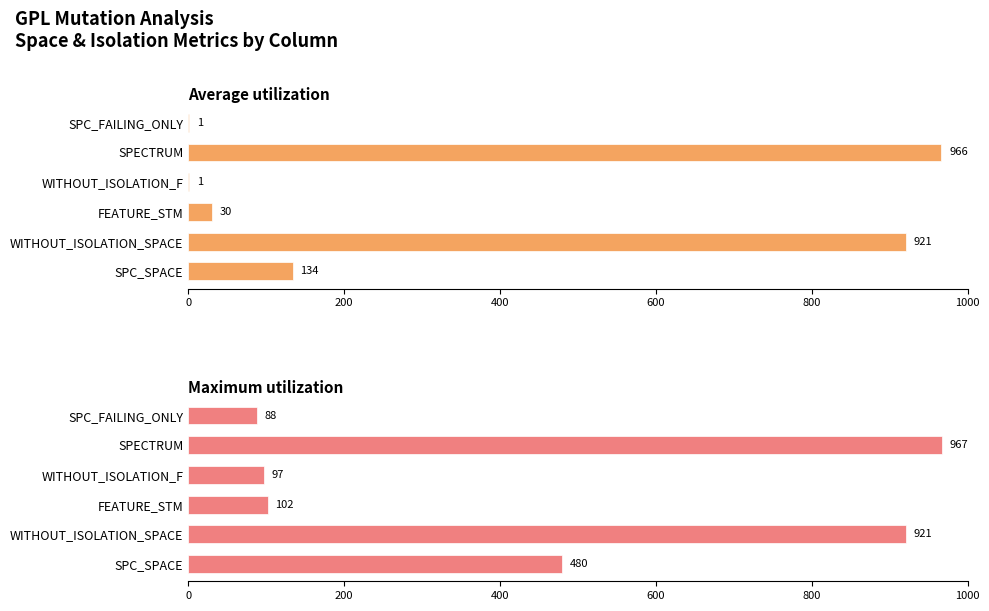

How many groups of bars are there?

6